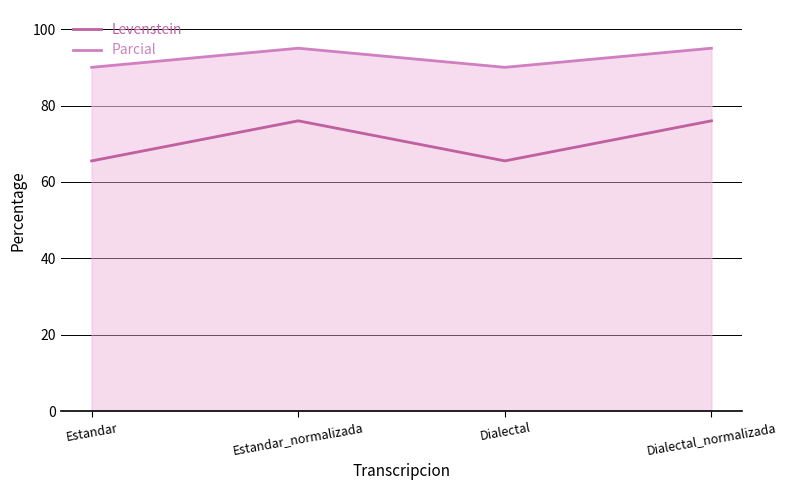

Reading right to left, transcribe all the data shown in this chart.

Levenstein: 76.0	65.5	76.0	65.5
Parcial: 95.0	90.0	95.0	90.0